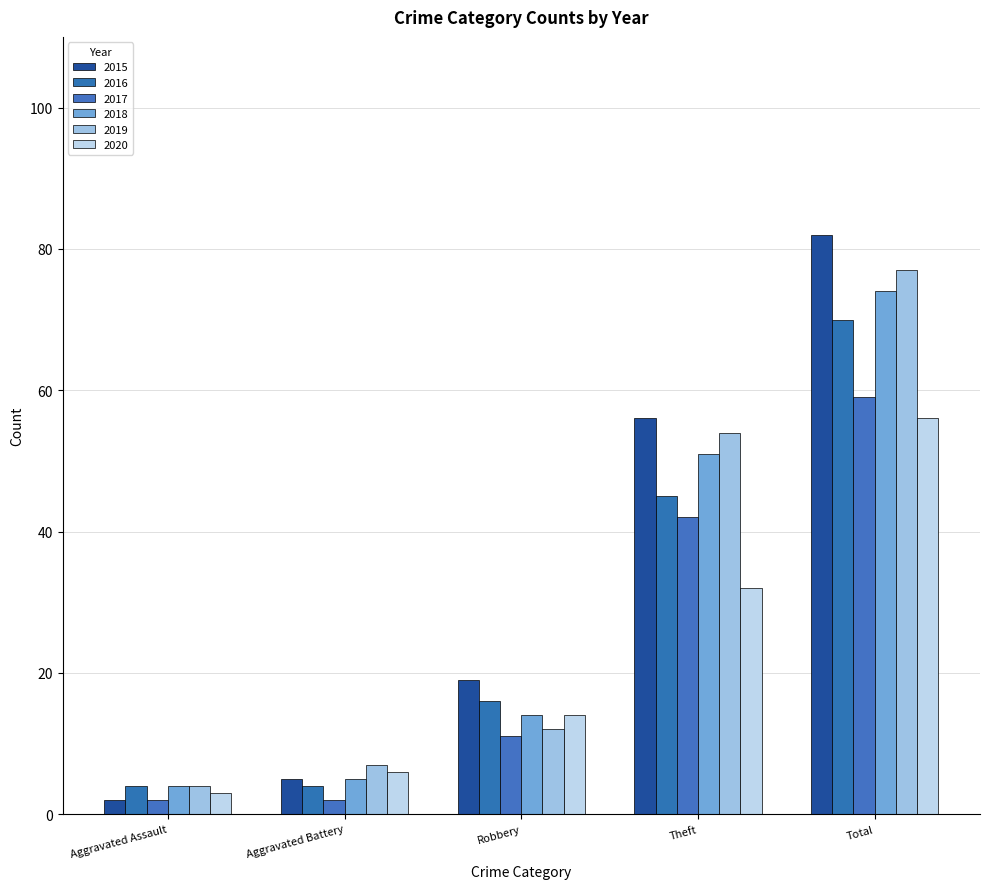

List the labels in order of 2015 value, largest first.

Total, Theft, Robbery, Aggravated Battery, Aggravated Assault